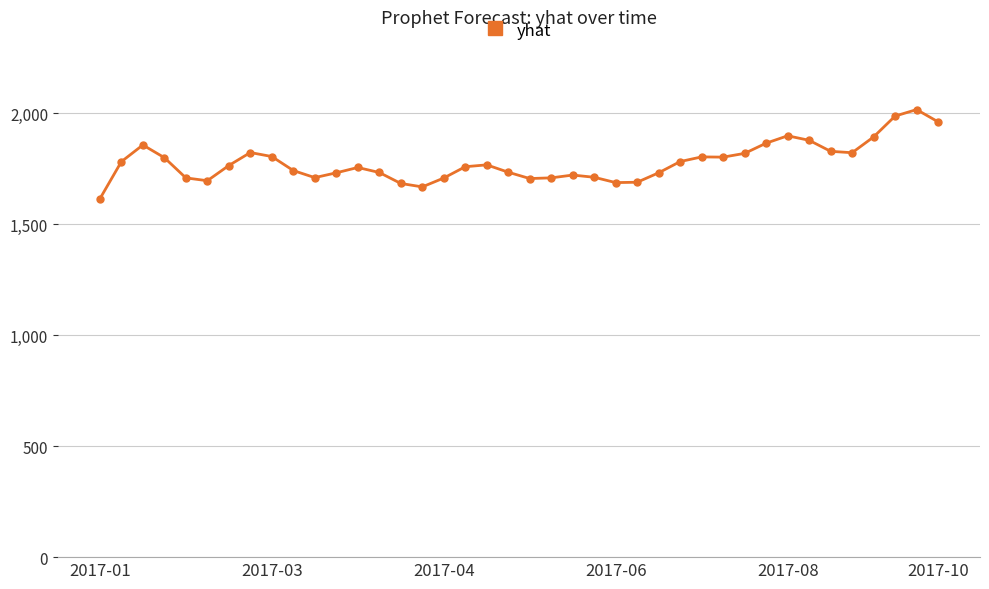

What is the difference between the second highest and second lowest values?

318.9